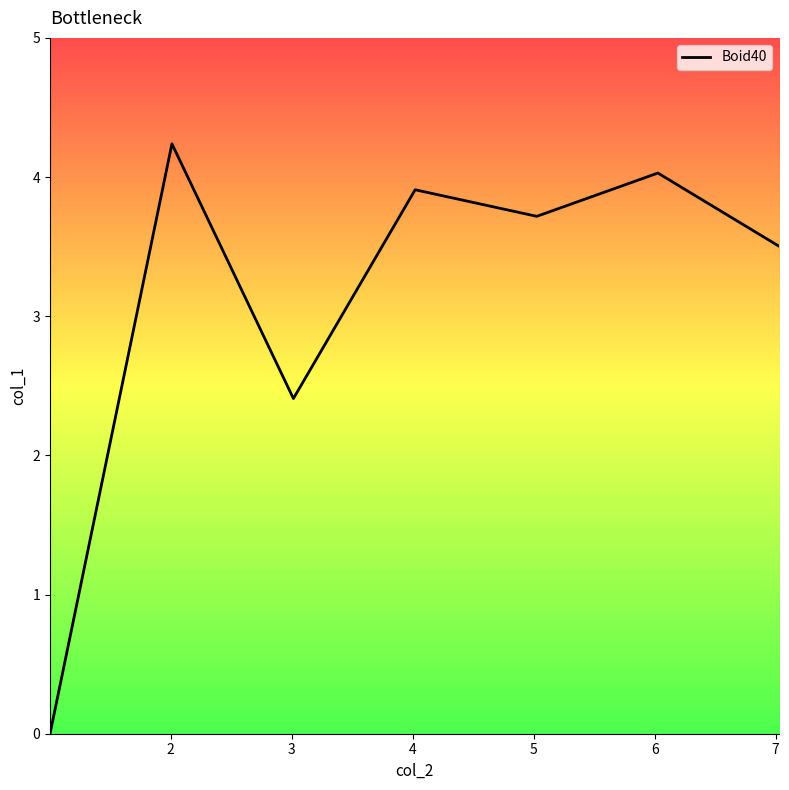

True or false: there are more than 1 points higher than both neighbors.

True